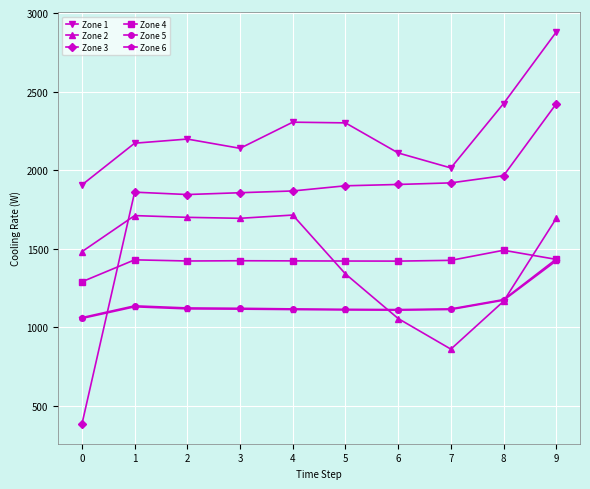

What is the difference between the Zone 2 values at 6 and 3?

638.1